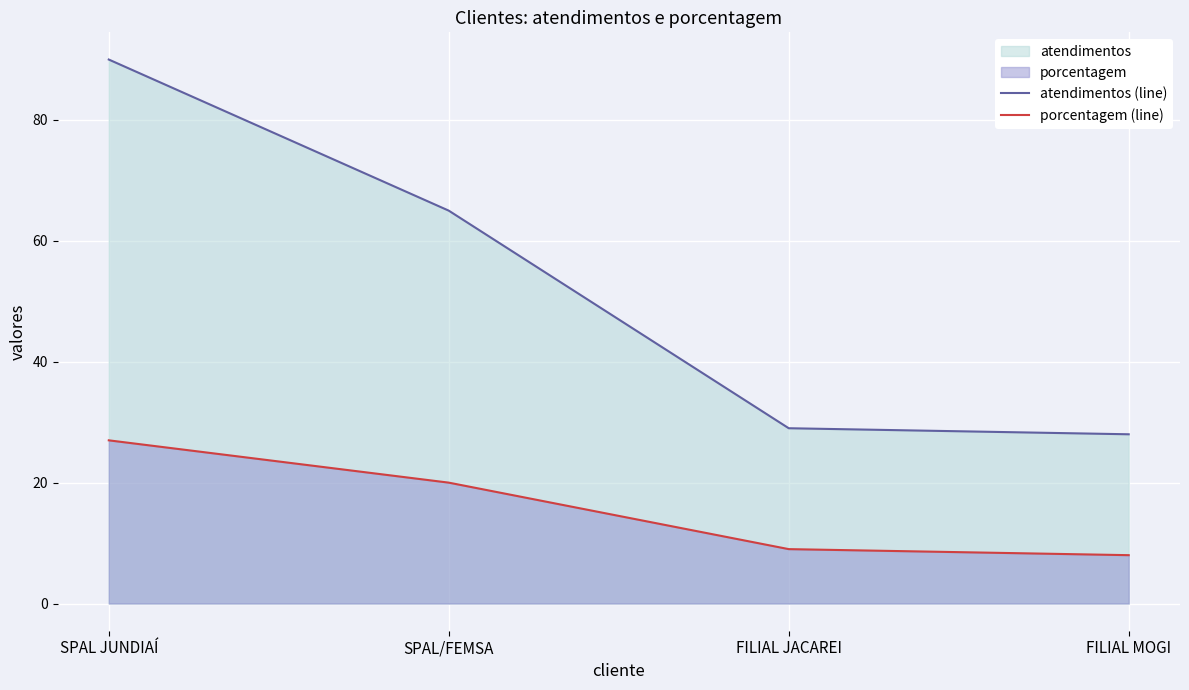

Between FILIAL JACAREI and SPAL JUNDIAÍ, which is larger?

SPAL JUNDIAÍ